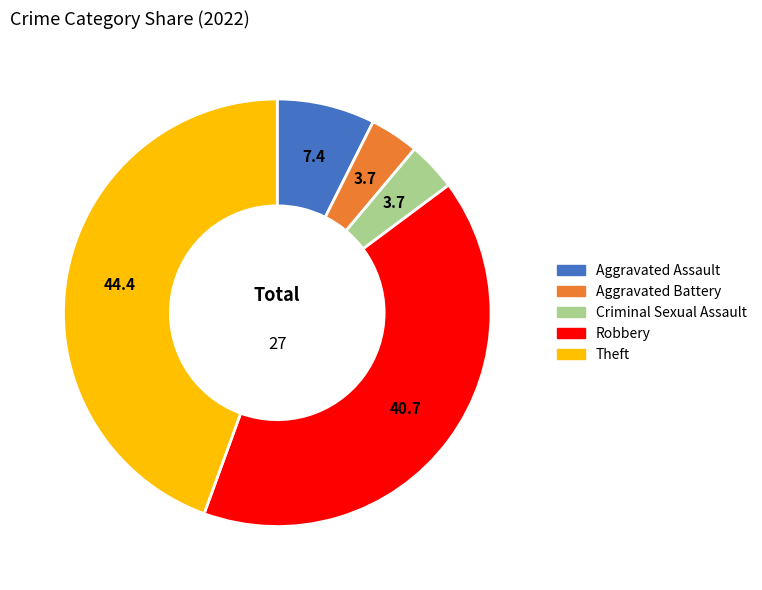

Is Theft the majority of the pie?

No